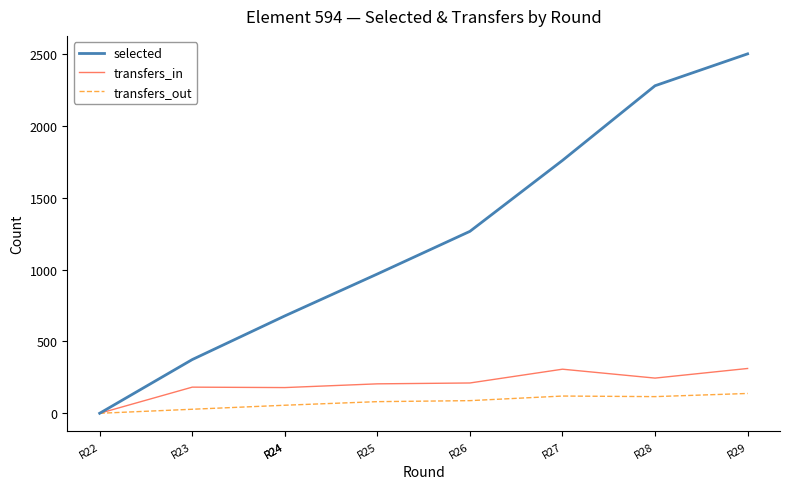

Where does the transfers_in series first go above 205?

R26